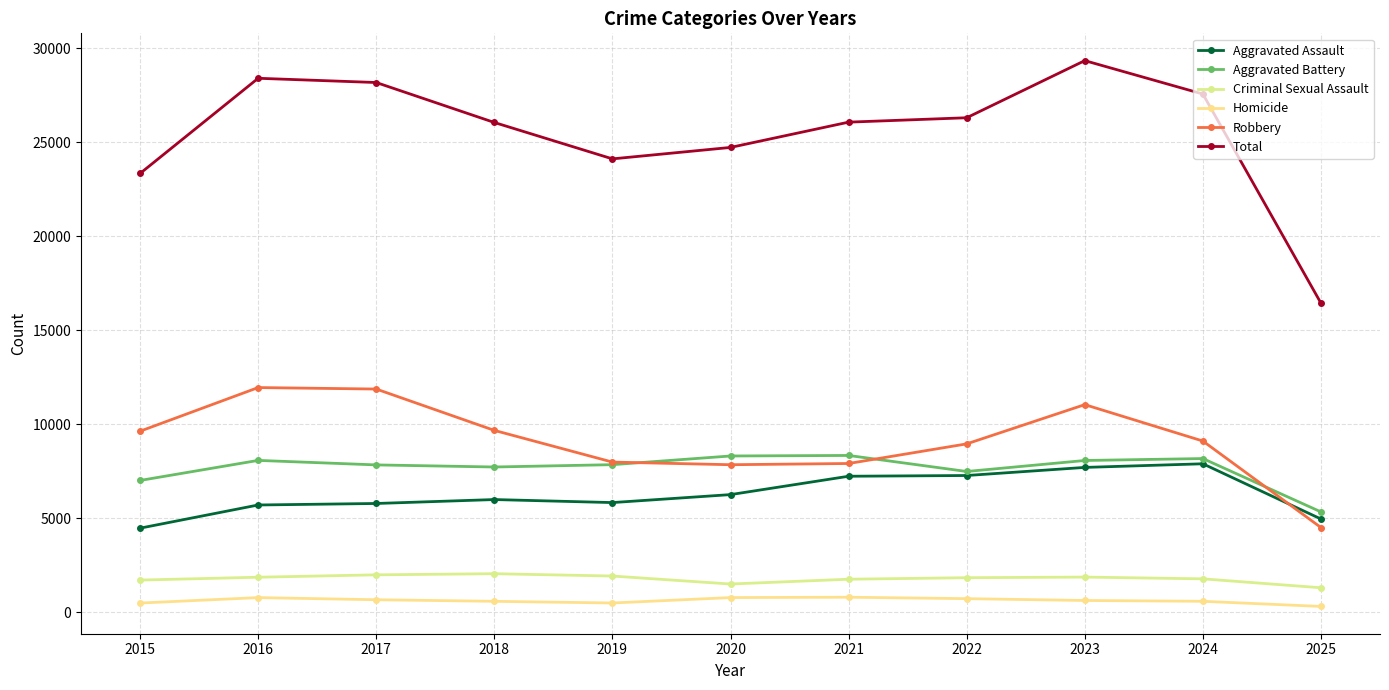

Which category has the highest value in the Robbery series?

2016